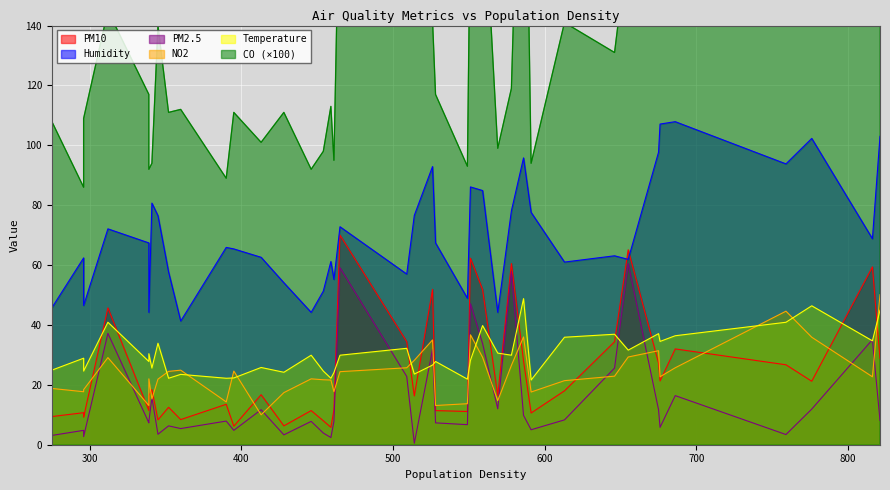

Which has a higher value, 454 or 816?

816